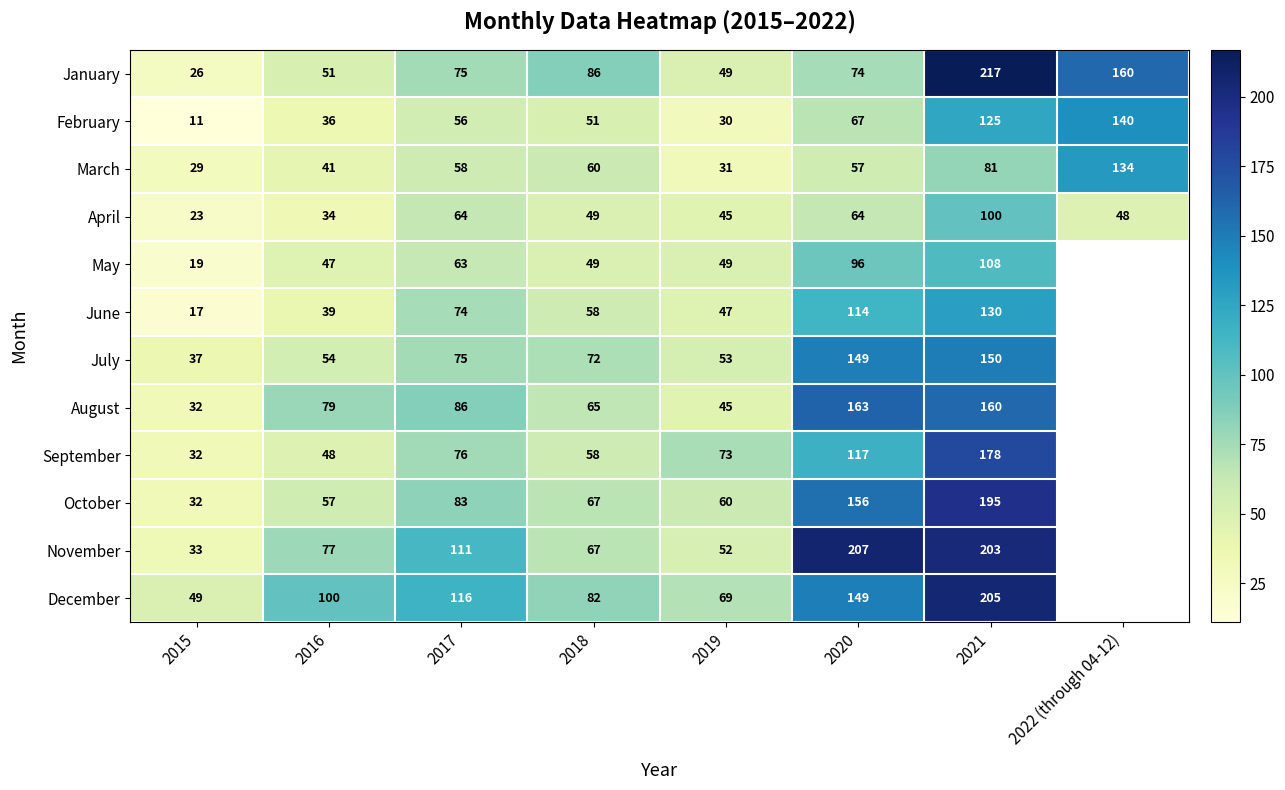

True or false: August has a value of 69 at 2020.

False